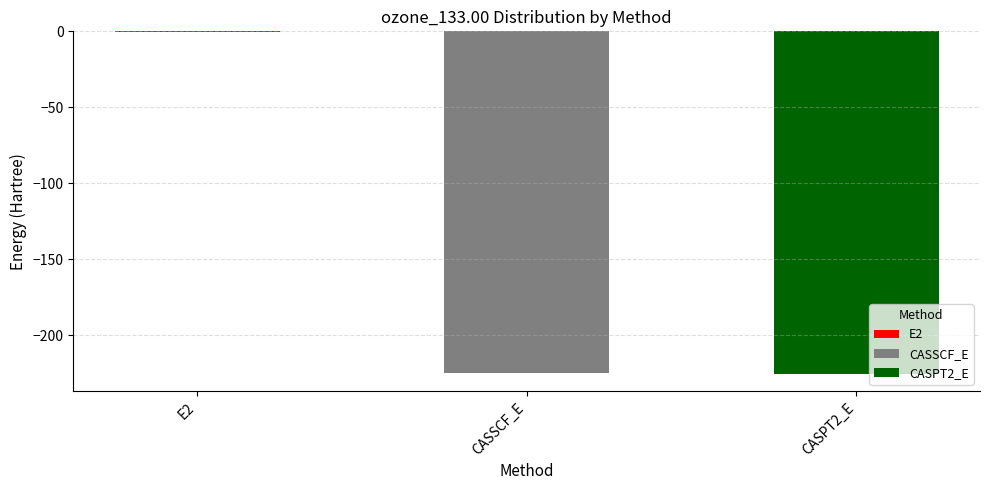

Rank the categories by value from highest to lowest.

E2, CASSCF_E, CASPT2_E